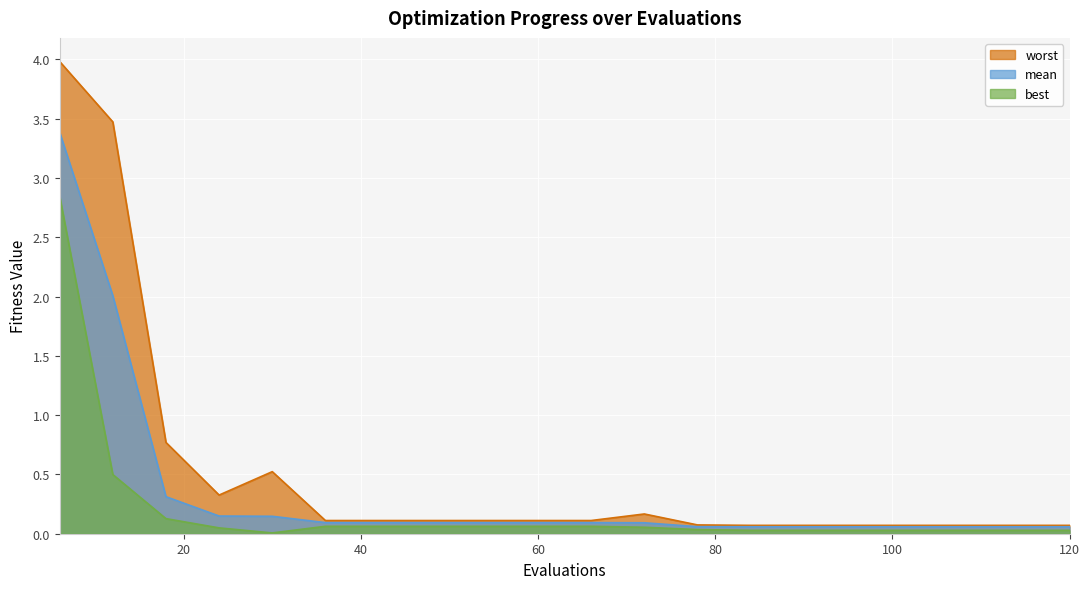

How many distinct data groups are displayed?

3